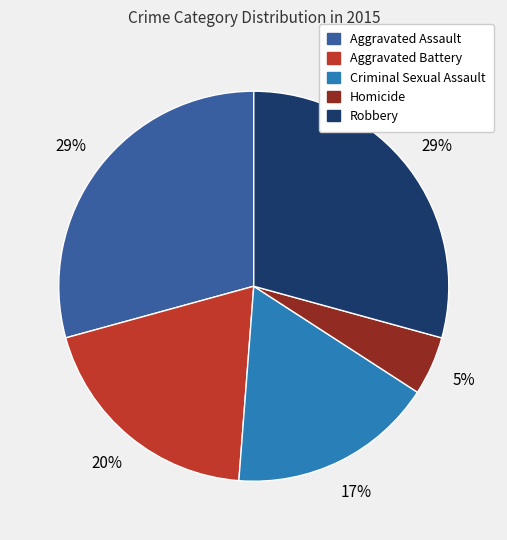

To the nearest percent, what is the combined percentage of Aggravated Assault and Aggravated Battery?

49%